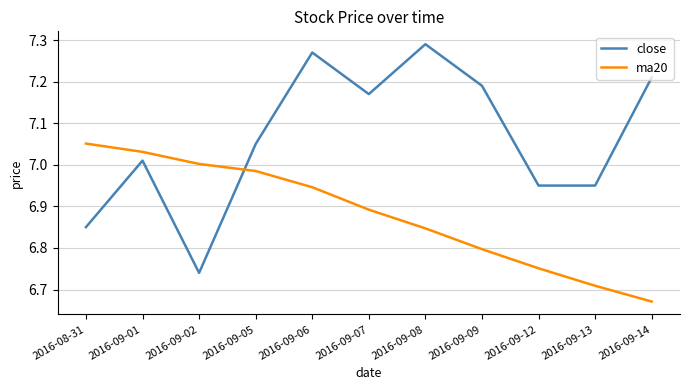

Which label corresponds to the smallest value in the chart?

2016-09-14